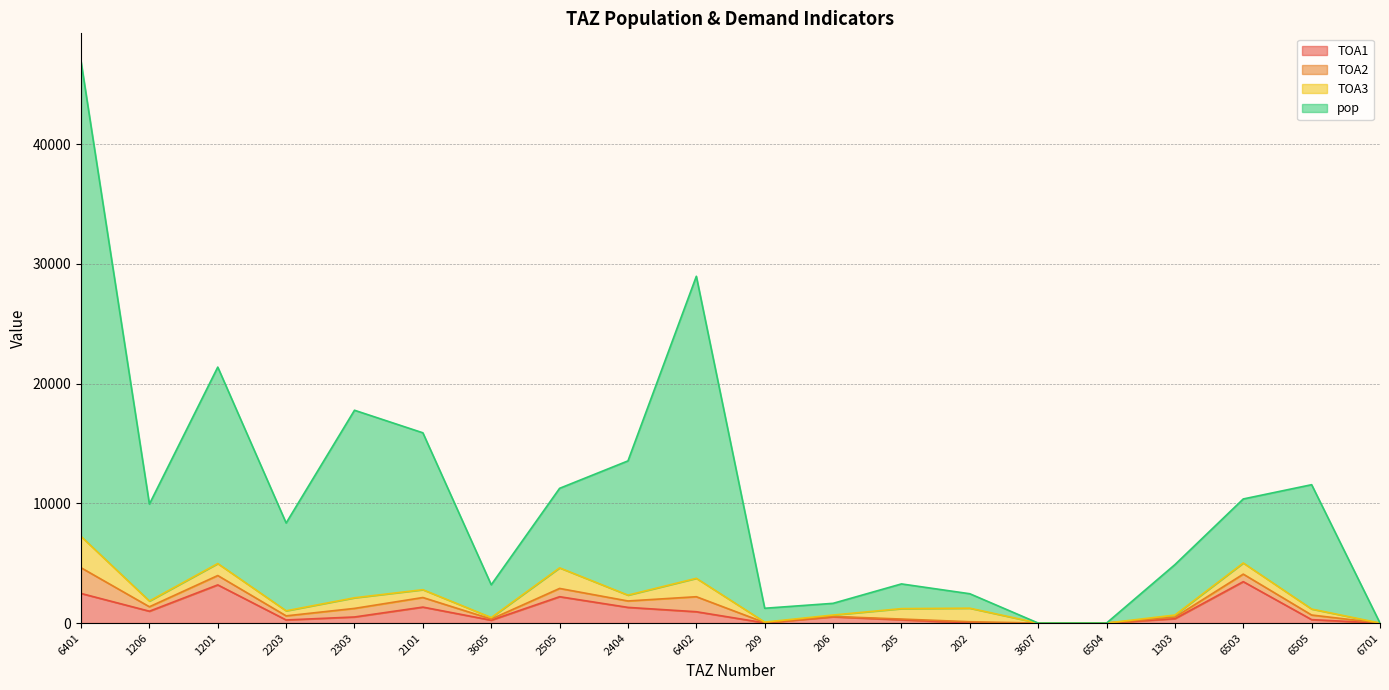

Is it true that TOA1 equals 365.2 at 1303?

True